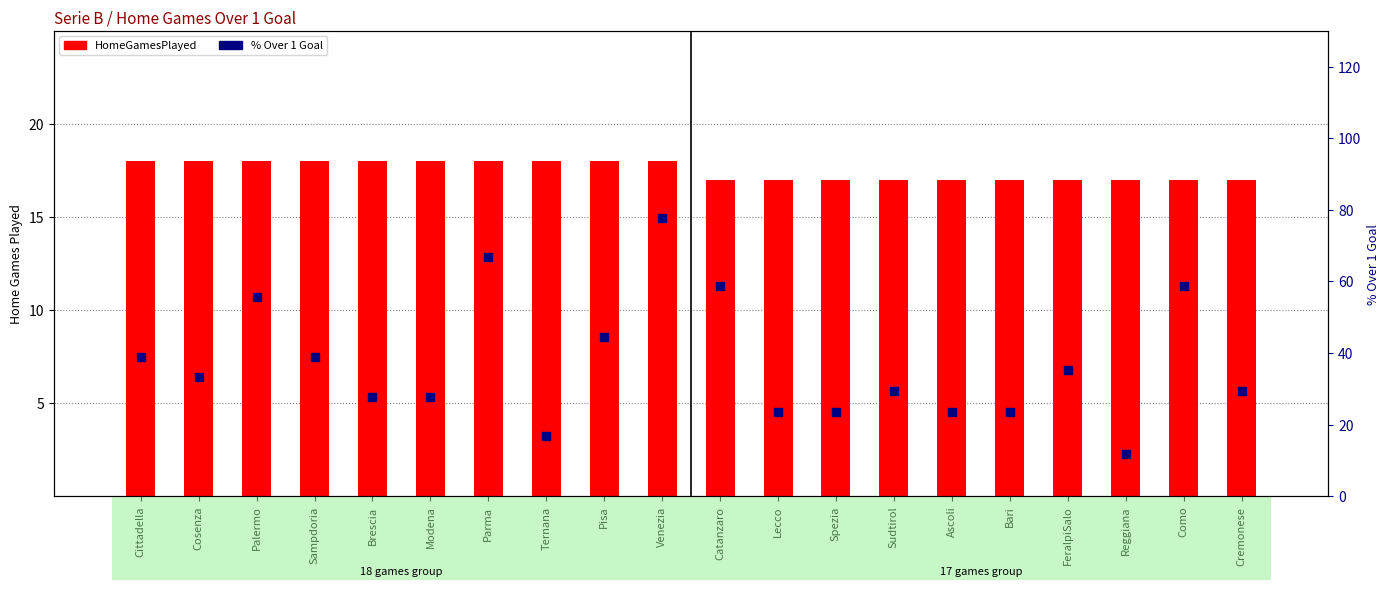

Which series has the largest total across all categories?

% Over1